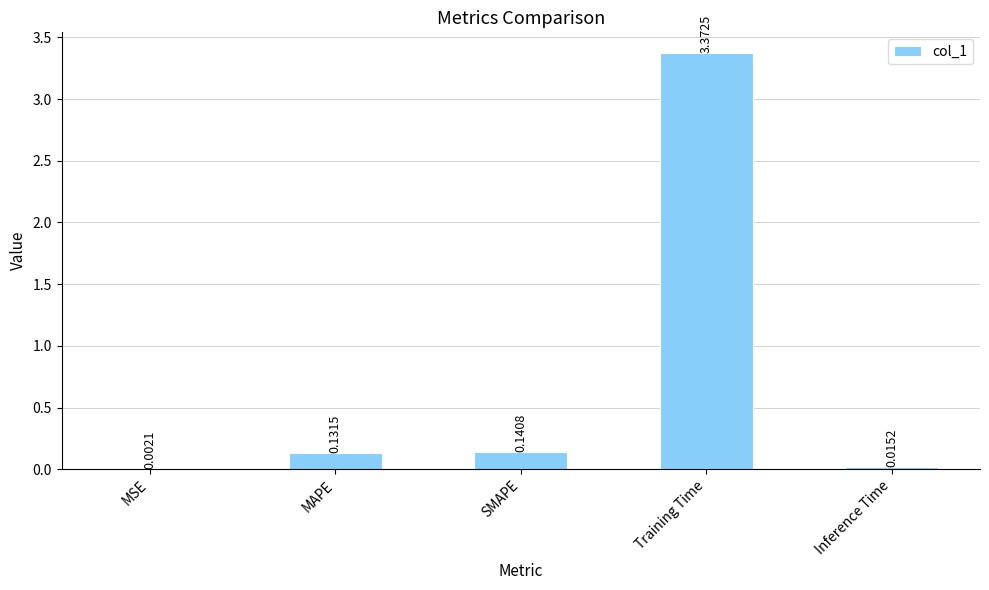

What is the change in value from SMAPE to Inference Time?

-0.1